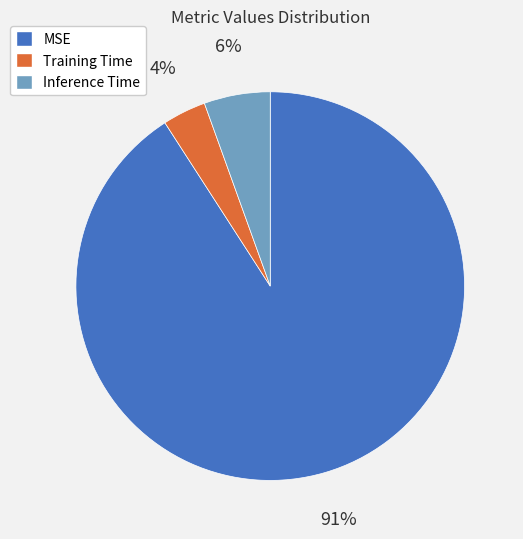

Is it true that MSE is 91% of the pie?

True